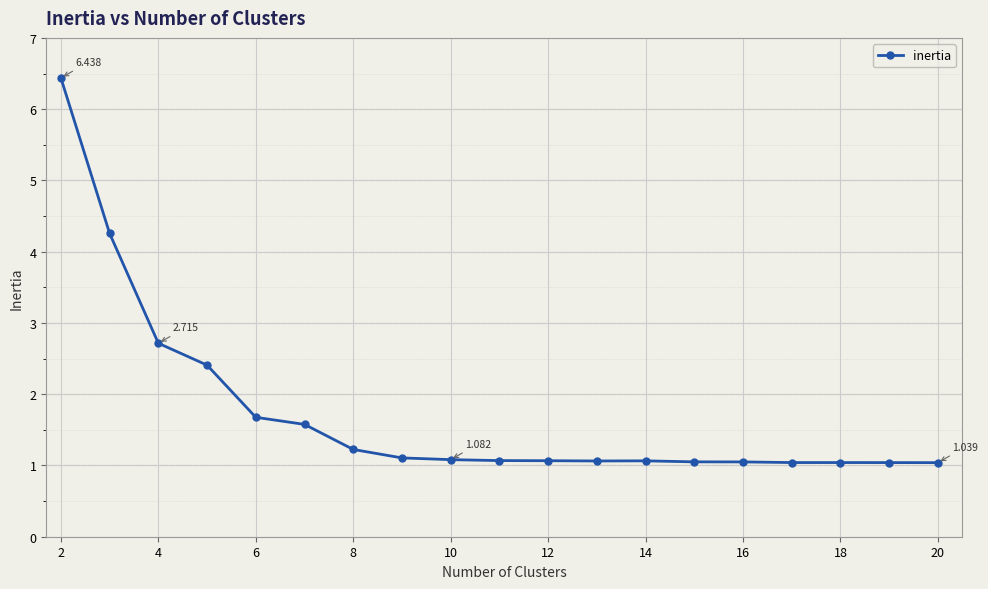

True or false: there are more than 0 points higher than both neighbors.

True